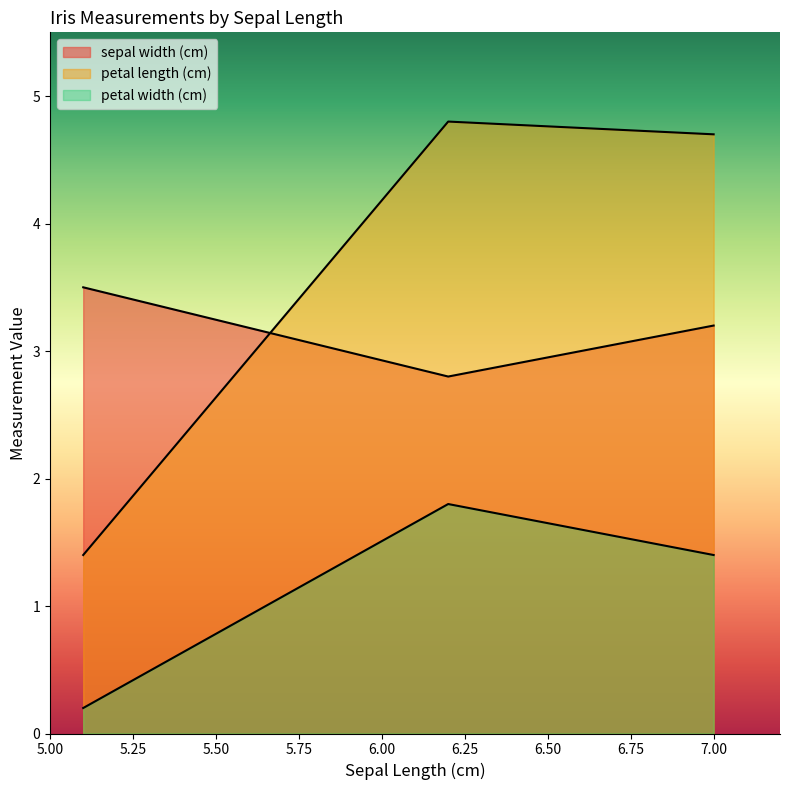

What are all the series names shown in the legend?

sepal width (cm), petal length (cm), petal width (cm)